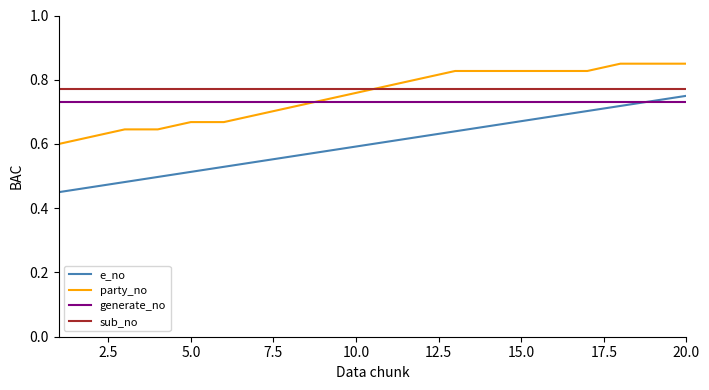

Which series has the largest range (max minus min)?

e_no